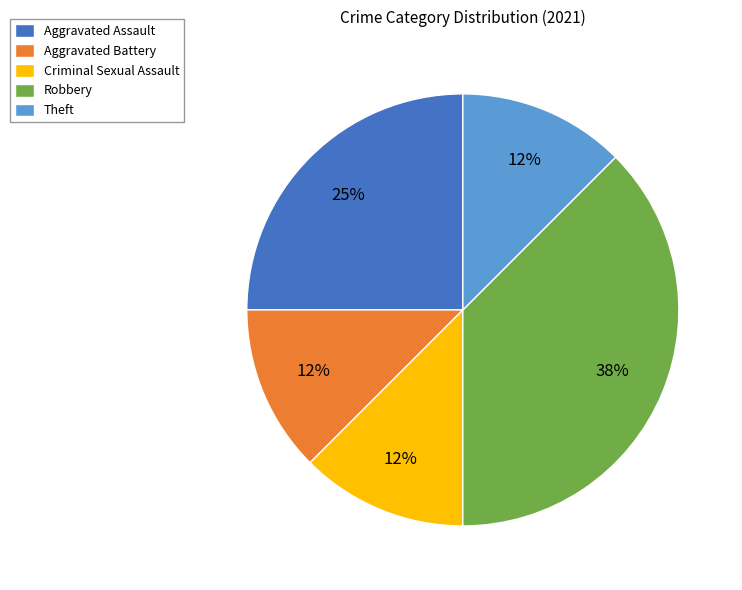

To the nearest percent, what is the average slice percentage?

20%